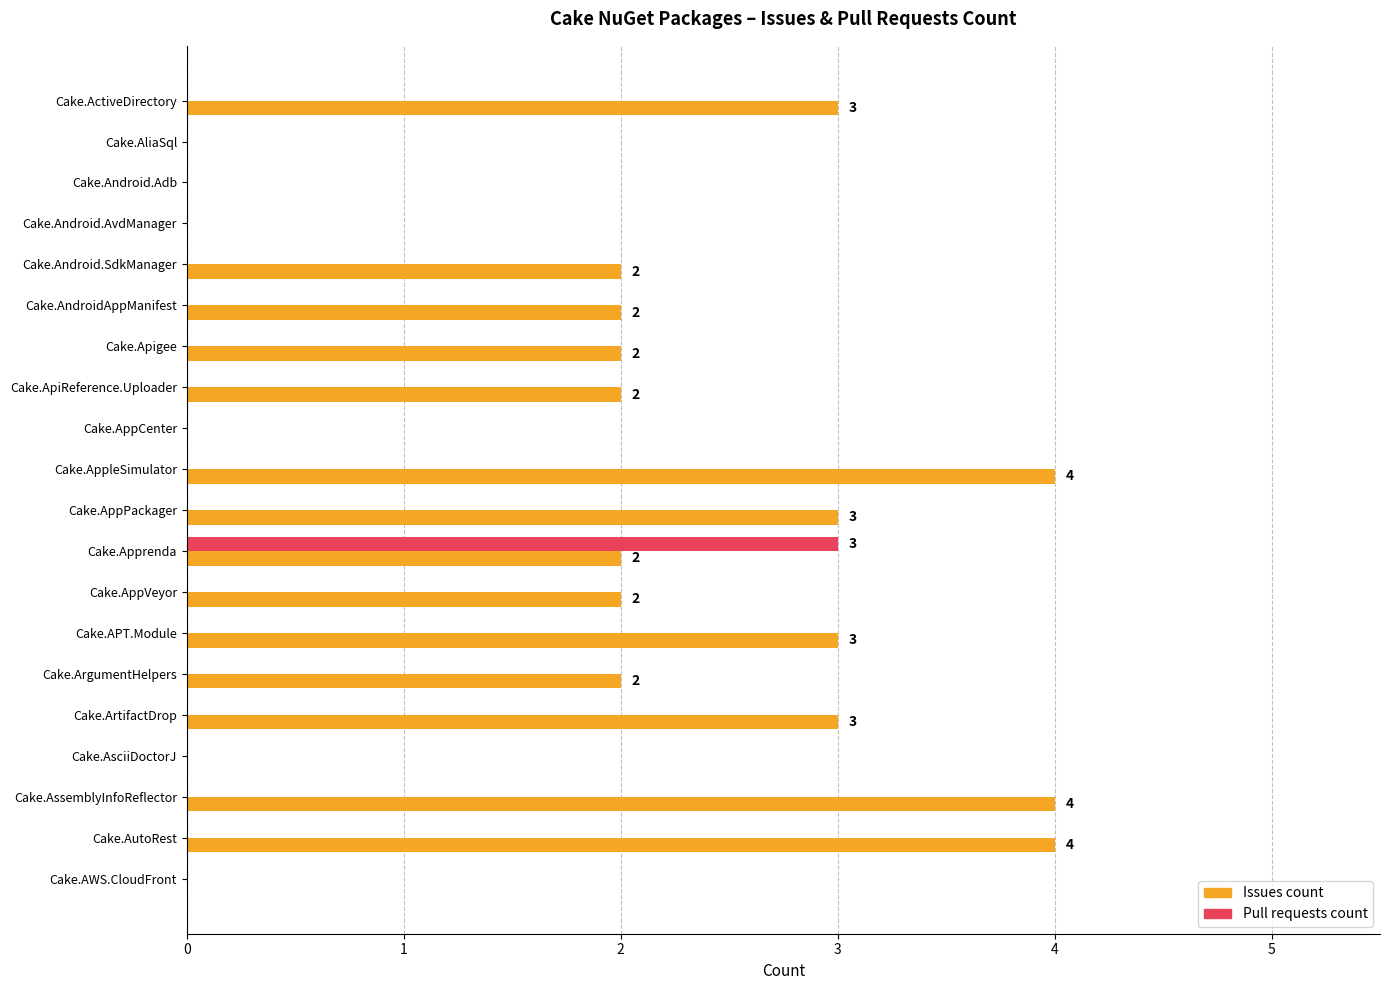

Is it true that Pull requests count equals 0 at Cake.AliaSql?

True